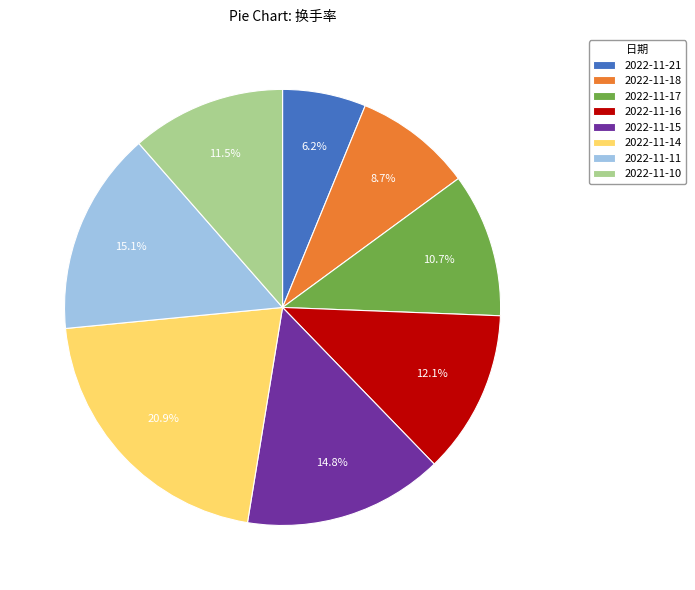

Which has a higher value, 2022-11-21 or 2022-11-15?

2022-11-15